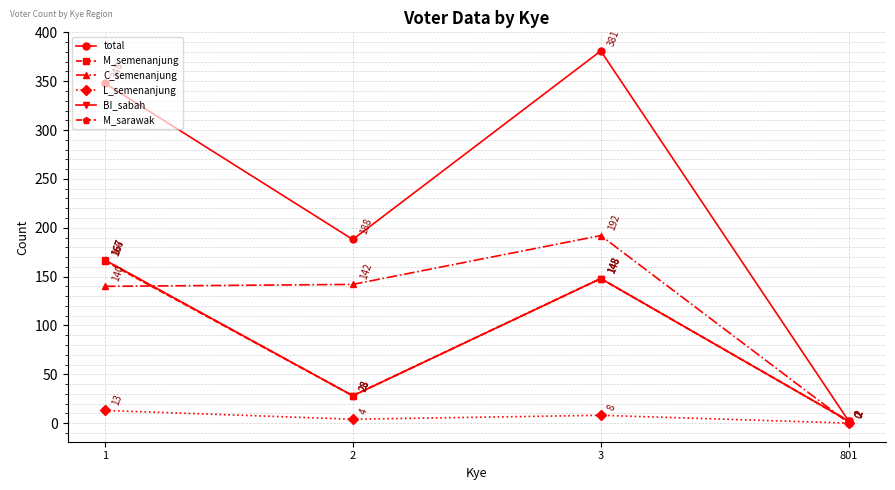

What is the value of the total point at the 3rd from the left?

381